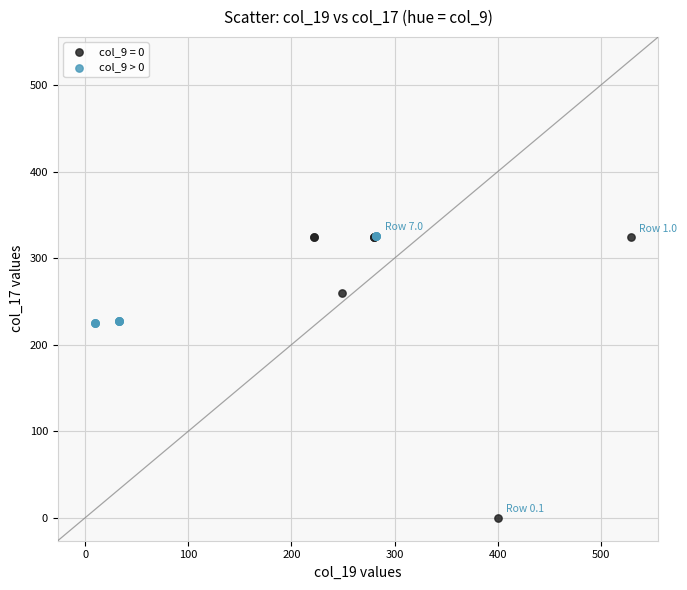

Which series has the largest Y range (max minus min)?

col_9 = 0